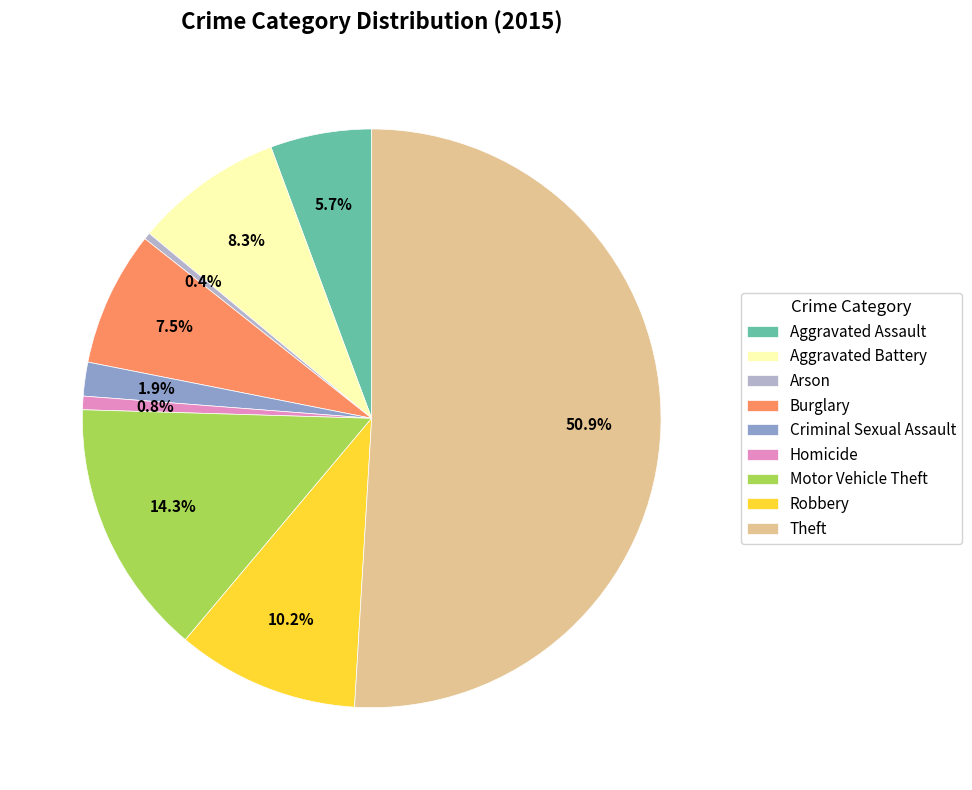

What is the ratio of the value at Aggravated Assault to the value at Robbery?

0.6